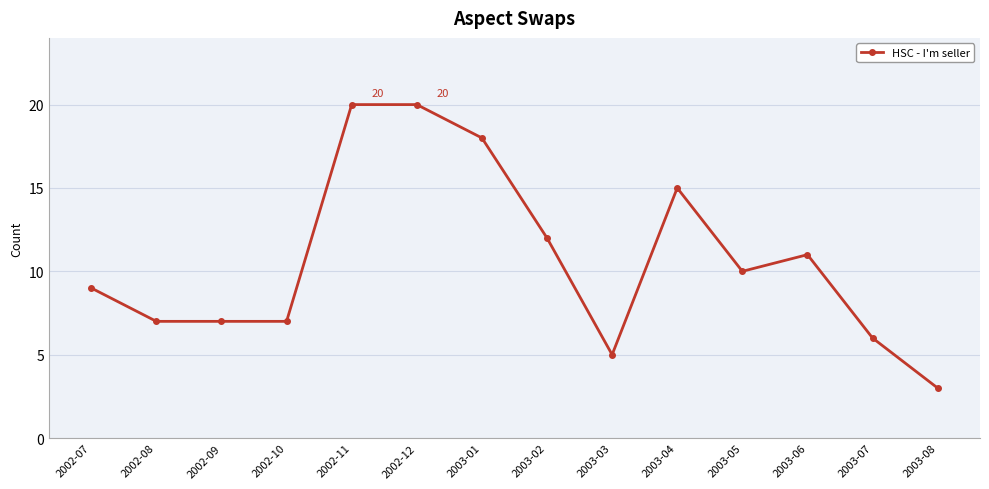

Is it true that the value at 2003-04 is 15?

True